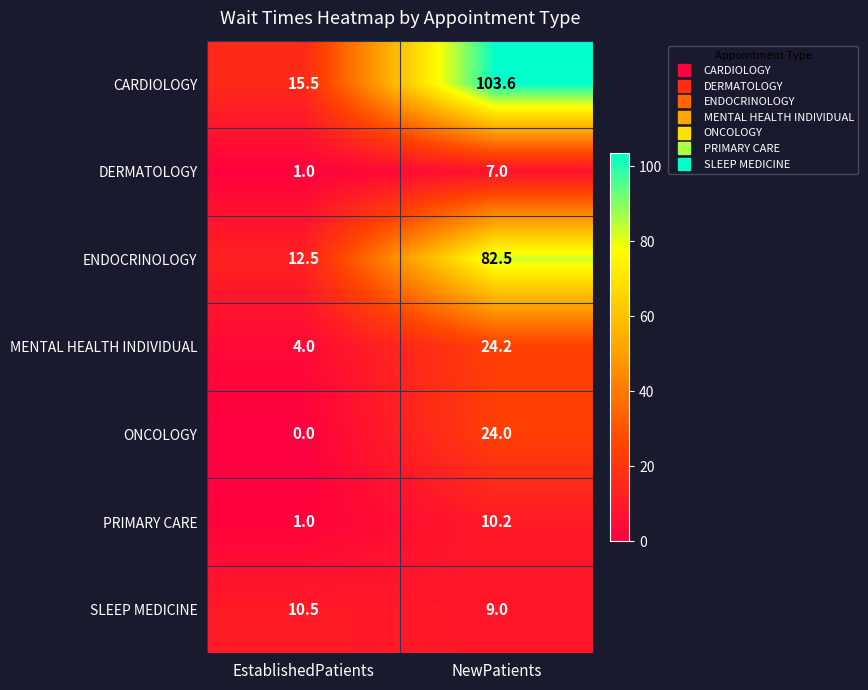

Reading left to right, what are all the values shown in this chart?

CARDIOLOGY: EstablishedPatients=15.5	NewPatients=103.6
DERMATOLOGY: EstablishedPatients=1.0	NewPatients=7.0
ENDOCRINOLOGY: EstablishedPatients=12.5	NewPatients=82.5
MENTAL HEALTH INDIVIDUAL: EstablishedPatients=4.0	NewPatients=24.2
ONCOLOGY: EstablishedPatients=0.0	NewPatients=24.0
PRIMARY CARE: EstablishedPatients=1.0	NewPatients=10.2
SLEEP MEDICINE: EstablishedPatients=10.5	NewPatients=9.0